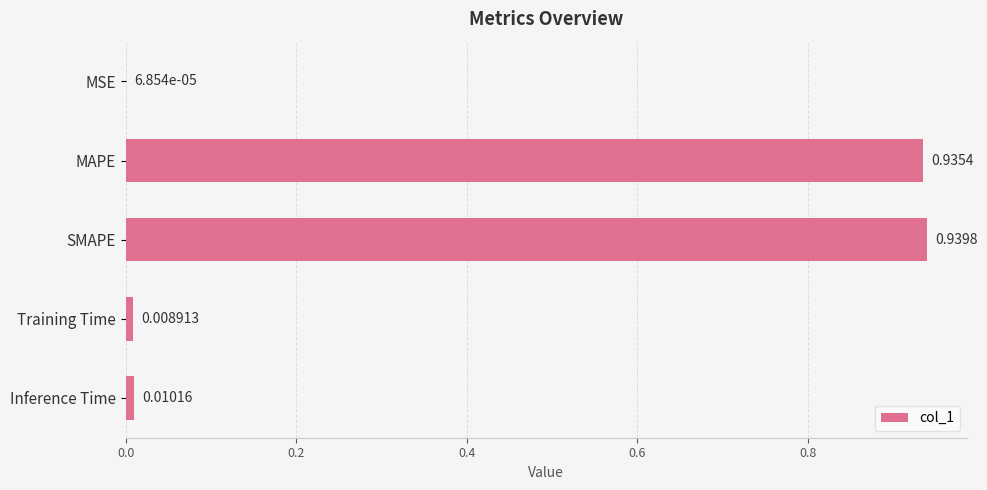

What is the change in value from MAPE to Training Time?

-0.9